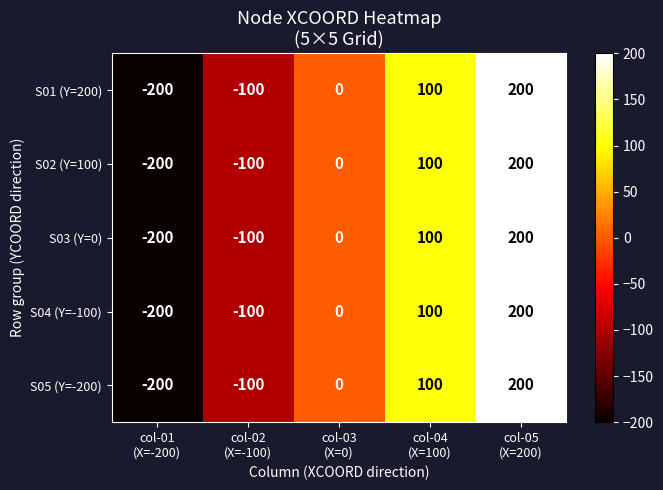

What is the difference between the second highest and minimum values in the S02 (Y=100) series?

300